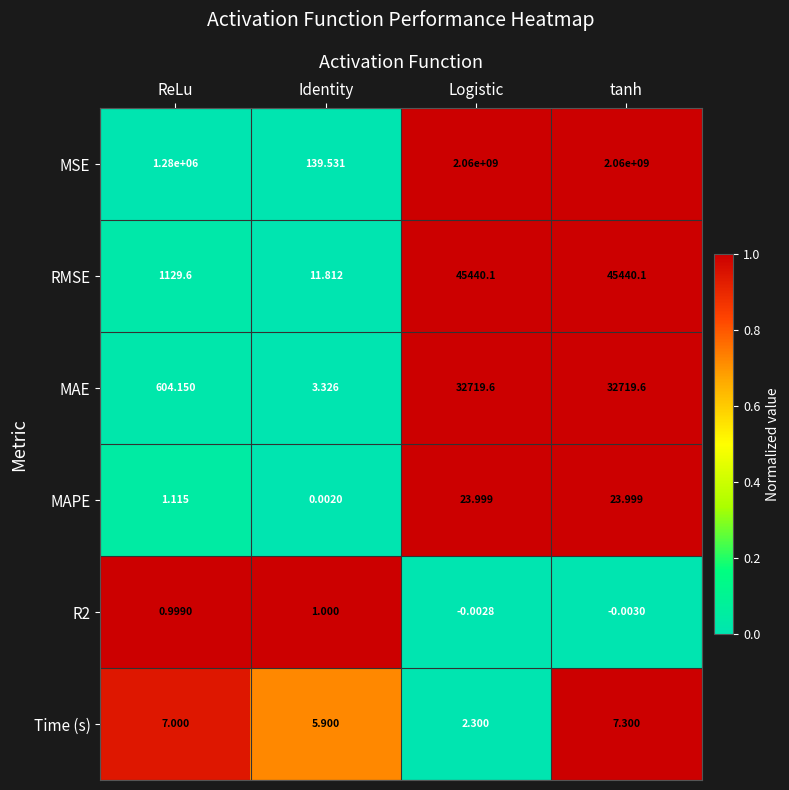

At which category is the sum across all series the highest?

tanh